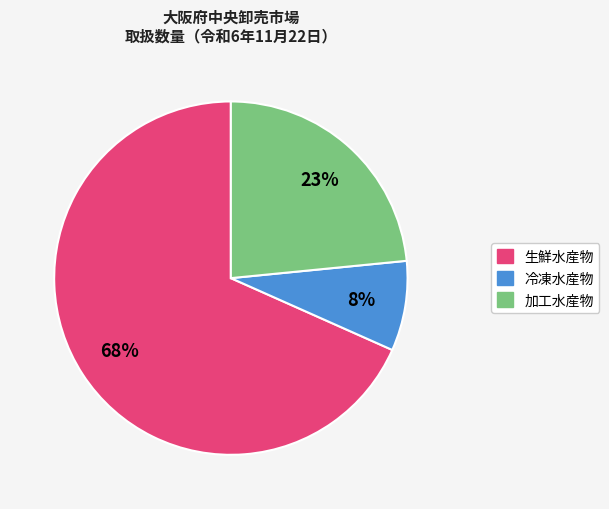

Between 冷凍水産物 and 加工水産物, which is larger?

加工水産物